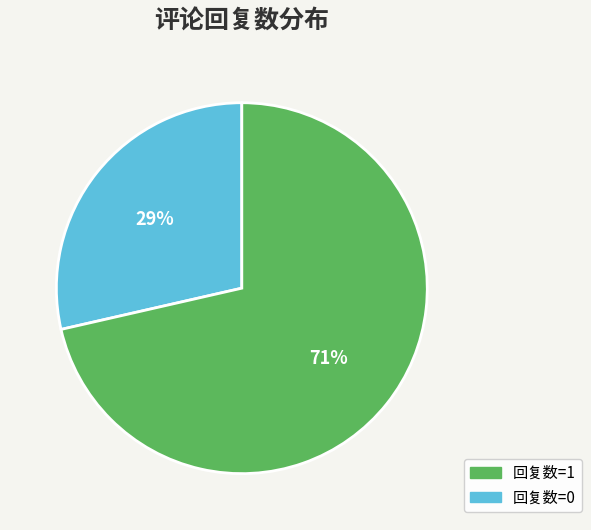

Is there a majority slice in this chart?

Yes